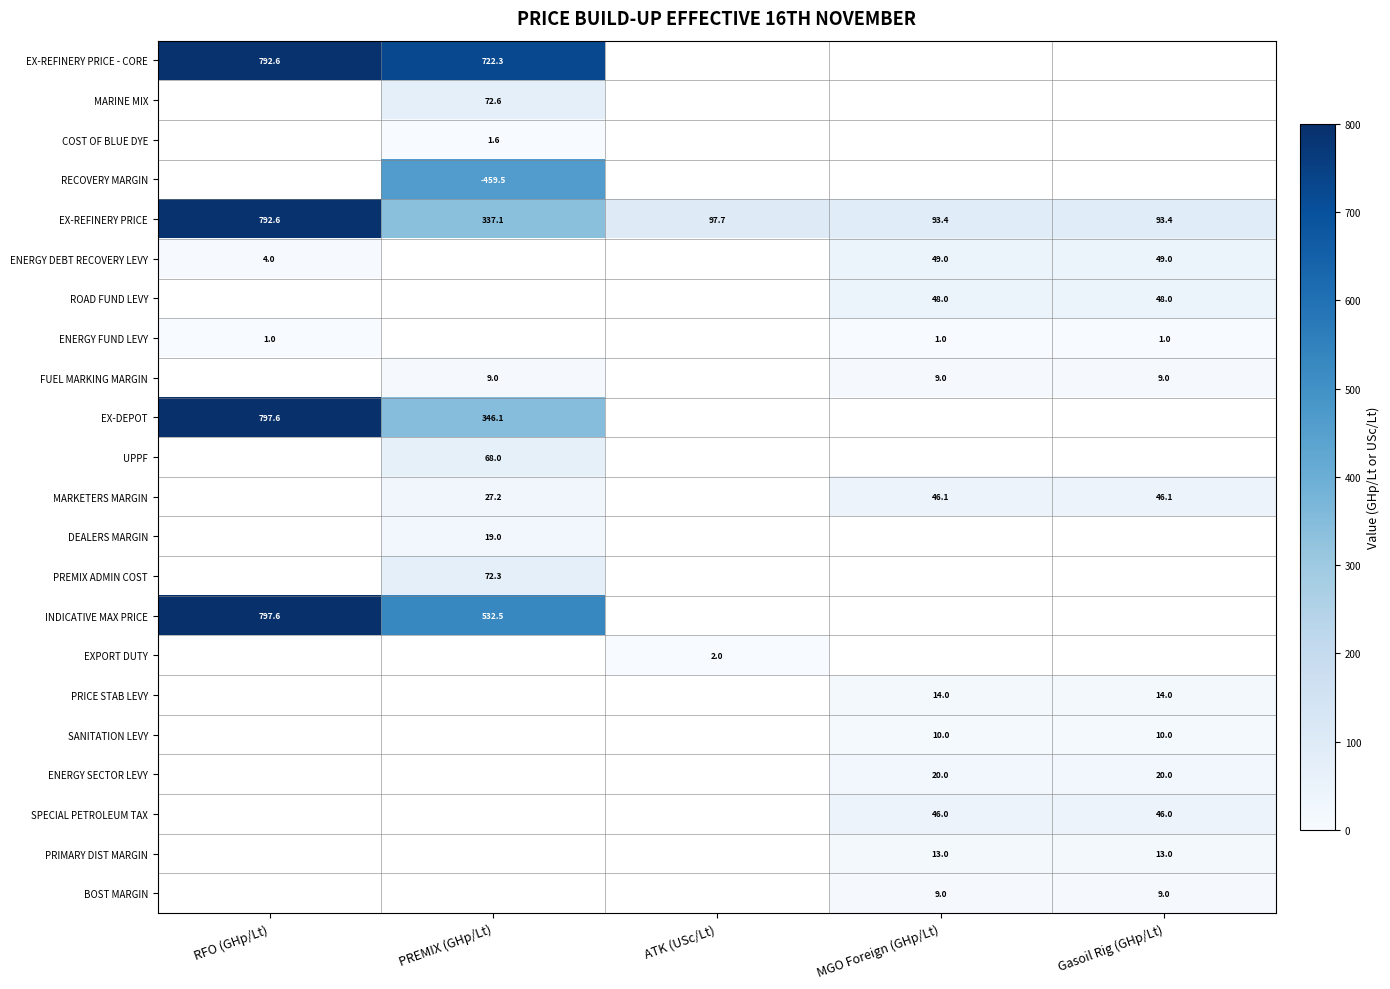

What is the maximum value for ENERGY FUND LEVY?

1.0